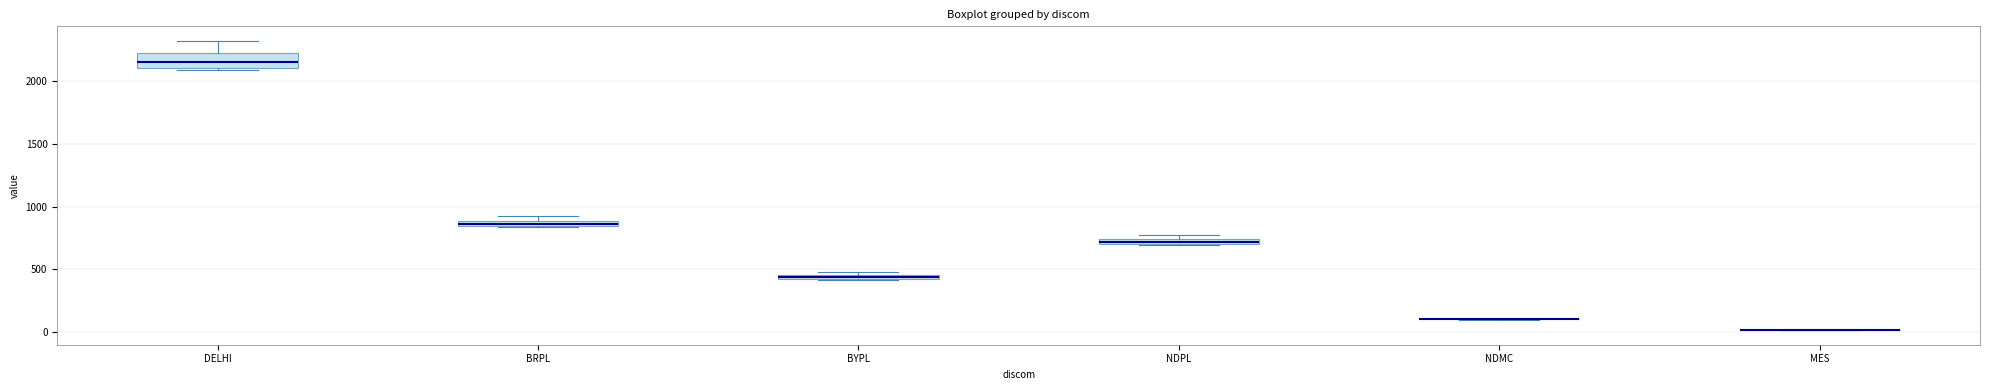

Where is the lower edge of the box for BRPL on the y-axis? The values are not printed on the chart, so give them approximately, as read against the axis.

850